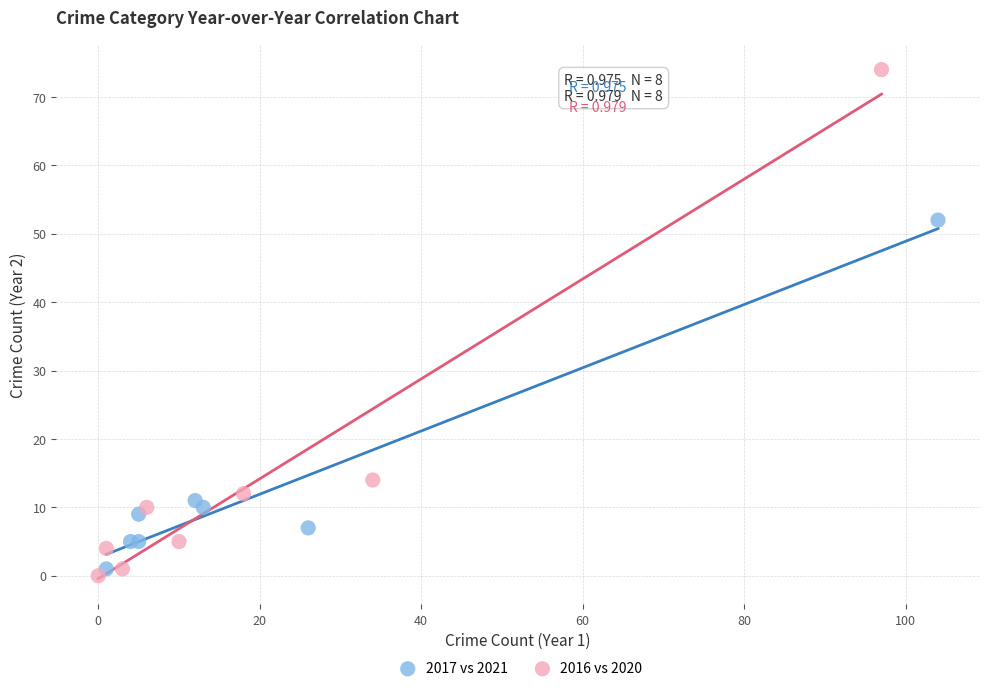

Which series contains the highest Y value?

2016 vs 2020